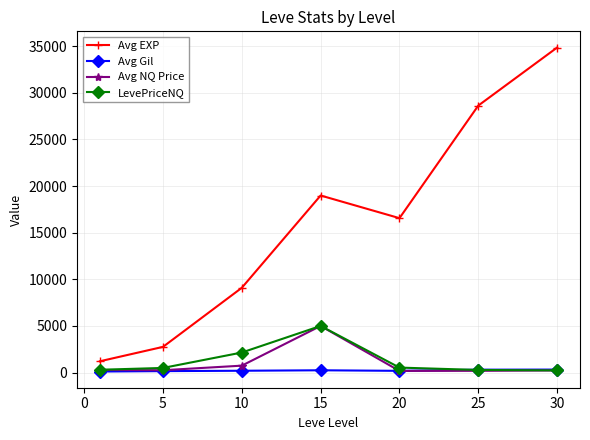

True or false: Avg NQ Price and Avg EXP cross at least once.

False